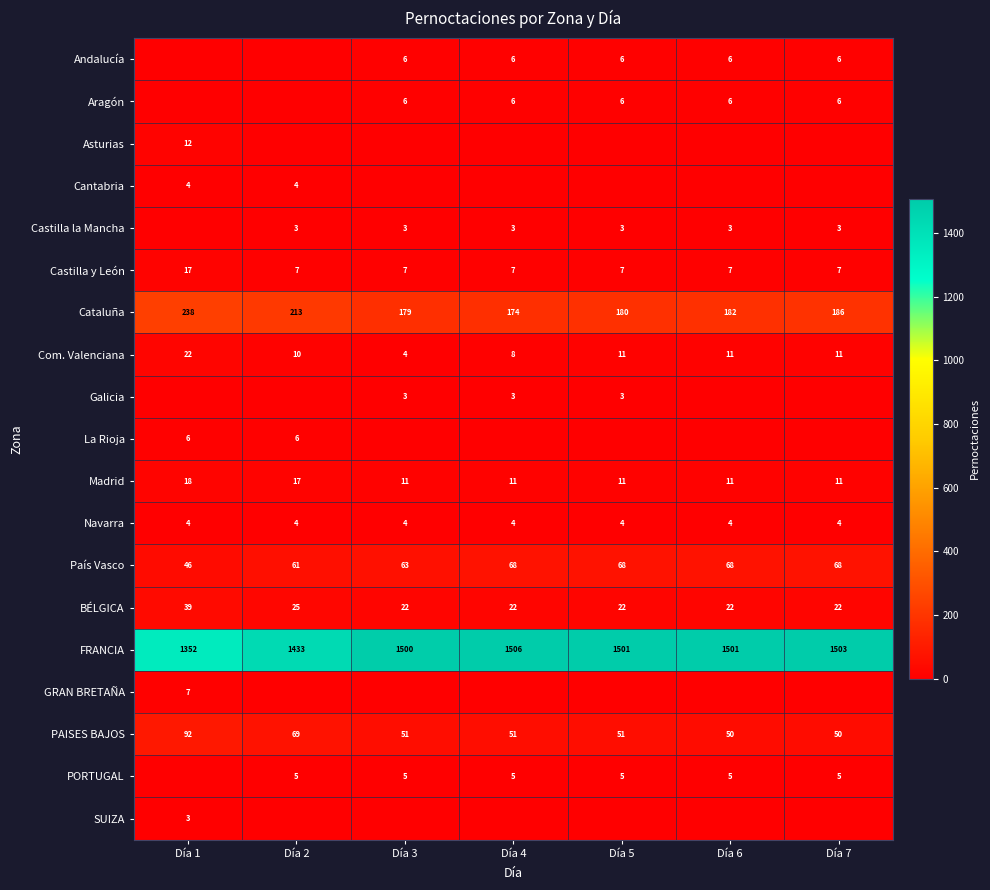

Where does the FRANCIA series first go above 1501?

Día 4